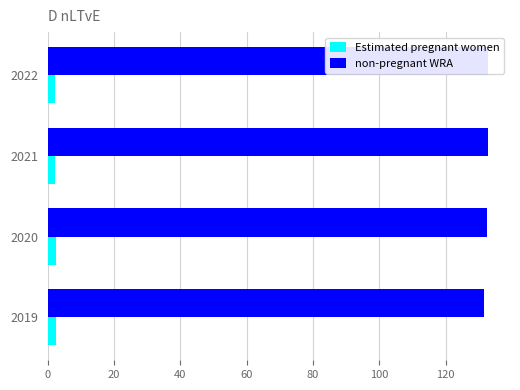

What is the spread (max minus min) of values at 2020?

130.1